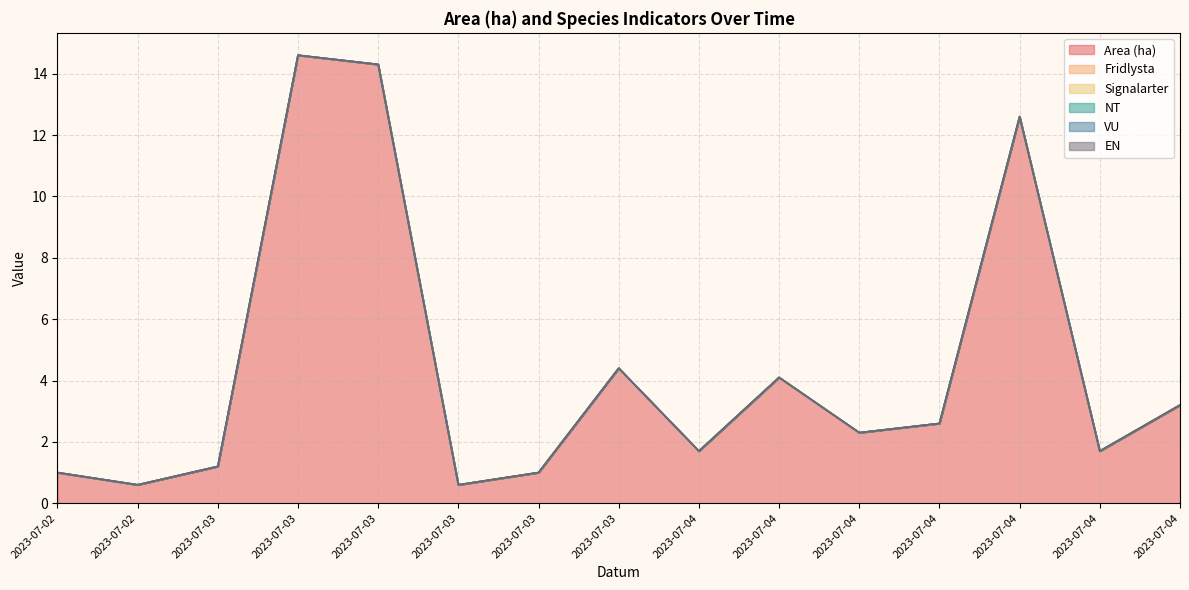

Count the number of data series in this chart.

6